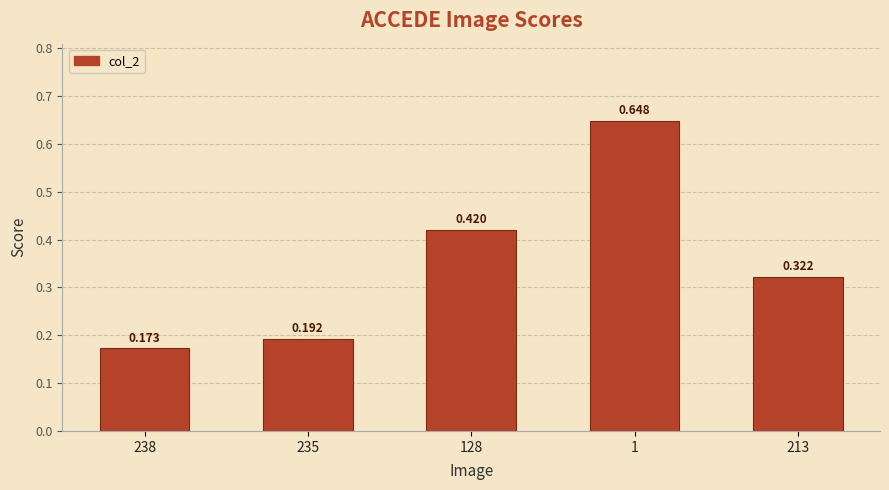

Does the chart contain any negative values?

No